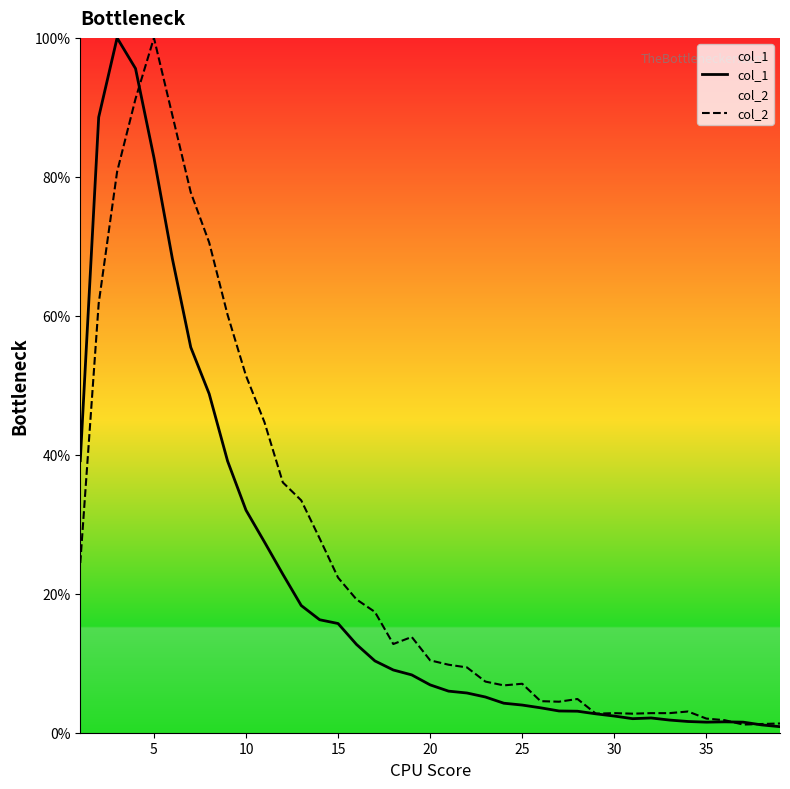

How many lines are shown in the chart?

2